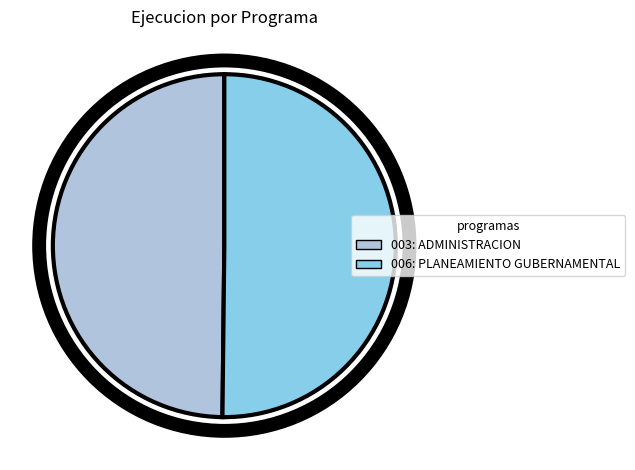

Approximately how many times larger is the value at 006: PLANEAMIENTO GUBERNAMENTAL compared to 003: ADMINISTRACION?

1.0